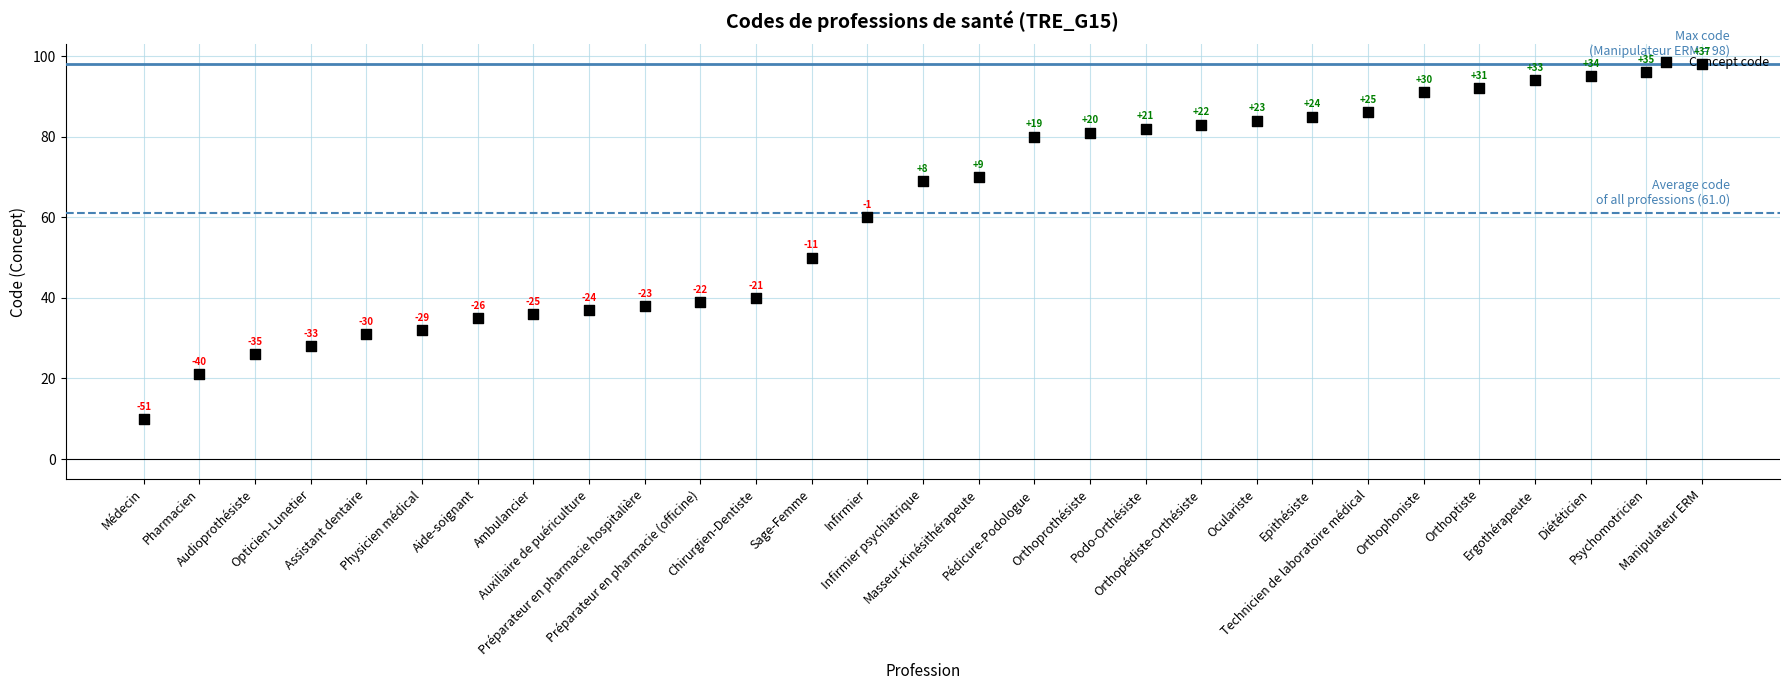

Approximately how many times larger is the value at Audioprothésiste compared to Sage-Femme?

0.5